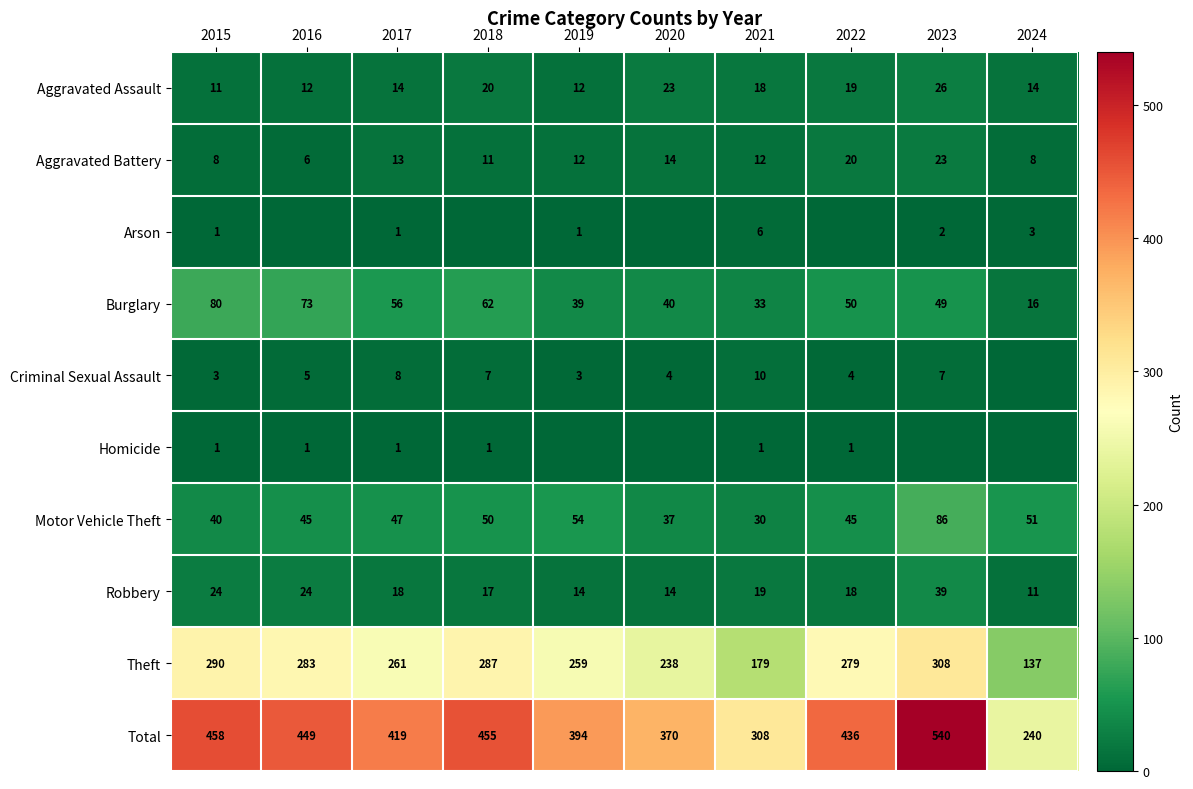

Is the value of Arson at 2017 greater than the value of Total at 2024?

No